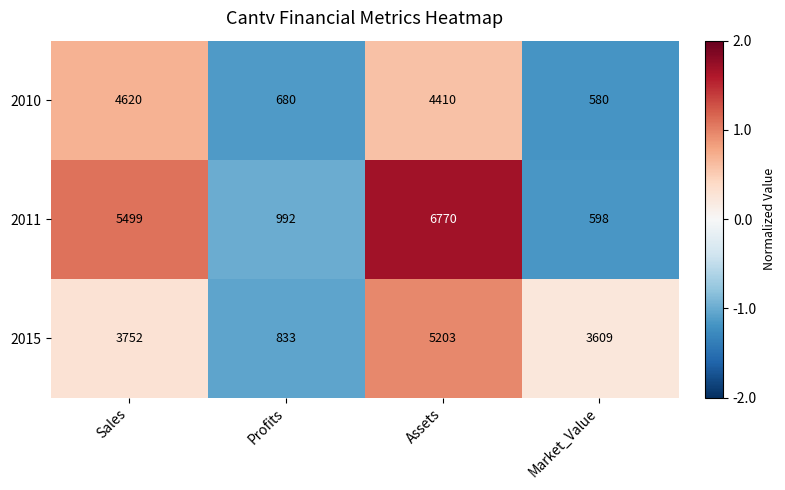

Reading right to left, list all the values displayed in this chart.

2010: 580	4410	680	4620
2011: 598	6770	992	5499
2015: 3609	5203	833	3752